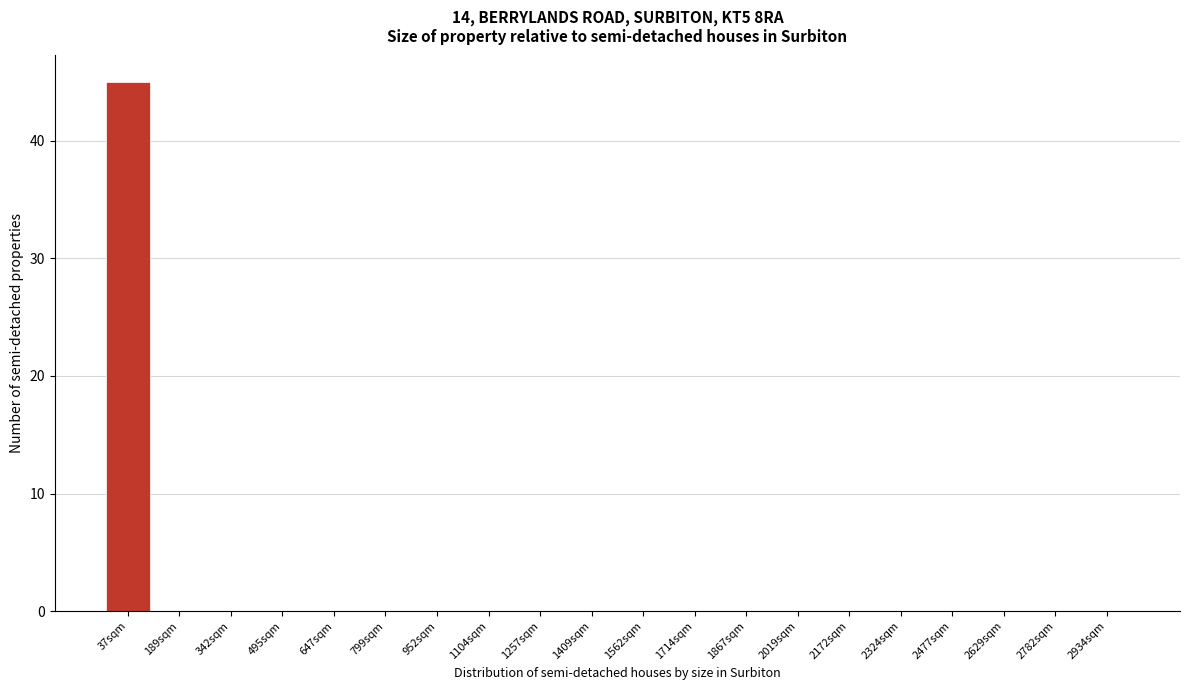

Reading left to right, transcribe all the data shown in this chart.

37sqm=45	189sqm=0	342sqm=0	495sqm=0	647sqm=0	799sqm=0	952sqm=0	1104sqm=0	1257sqm=0	1409sqm=0	1562sqm=0	1714sqm=0	1867sqm=0	2019sqm=0	2172sqm=0	2324sqm=0	2477sqm=0	2629sqm=0	2782sqm=0	2934sqm=0